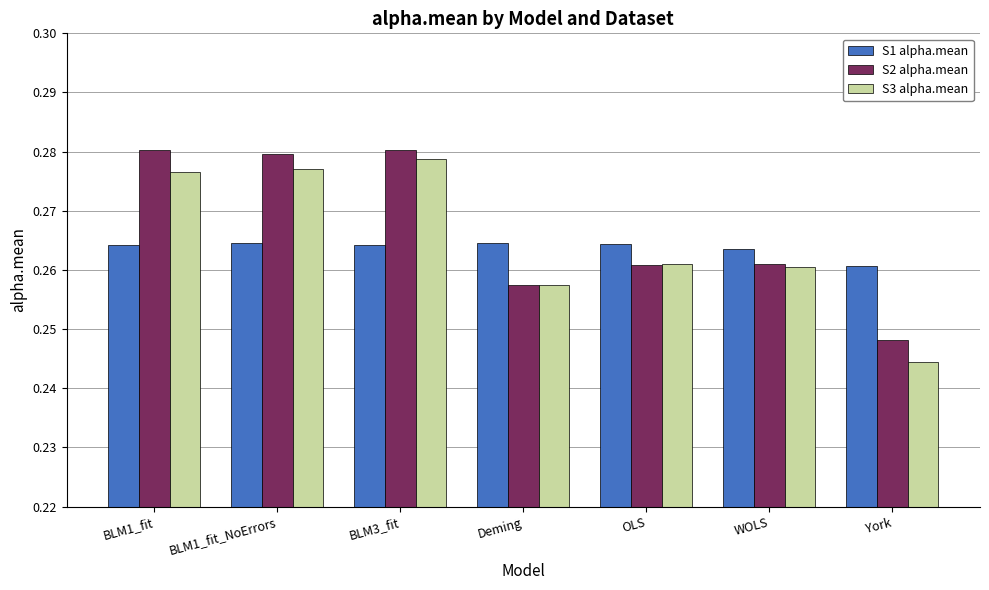

Is it true that S2 alpha.mean equals 0.1 at BLM3_fit?

False